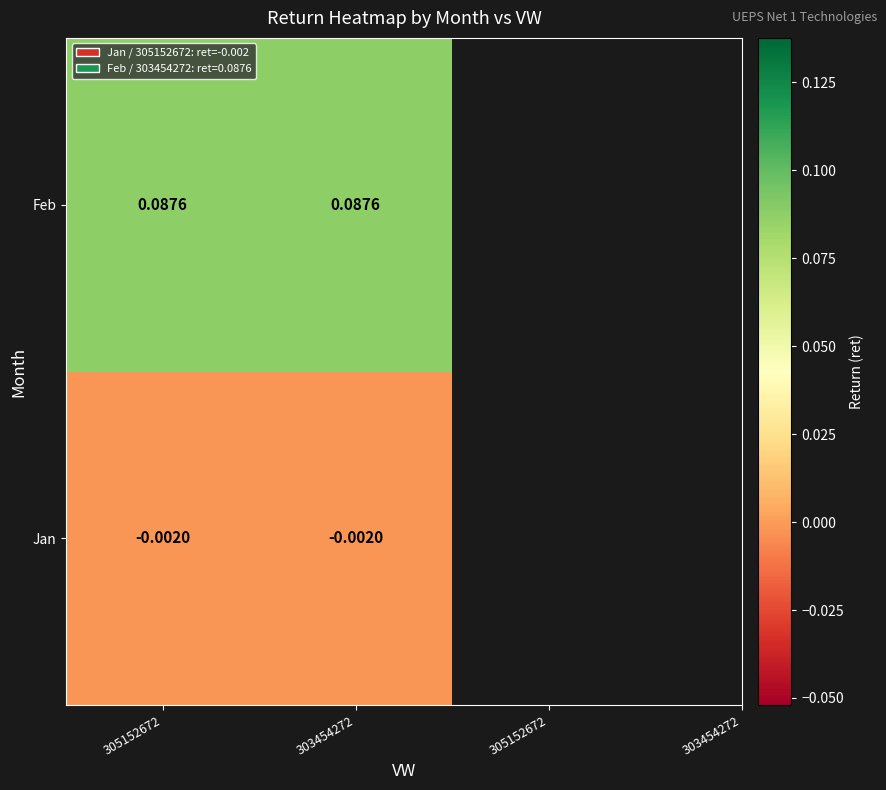

Is the value of Jan at 305152672 greater than the value of Feb at 303454272?

No